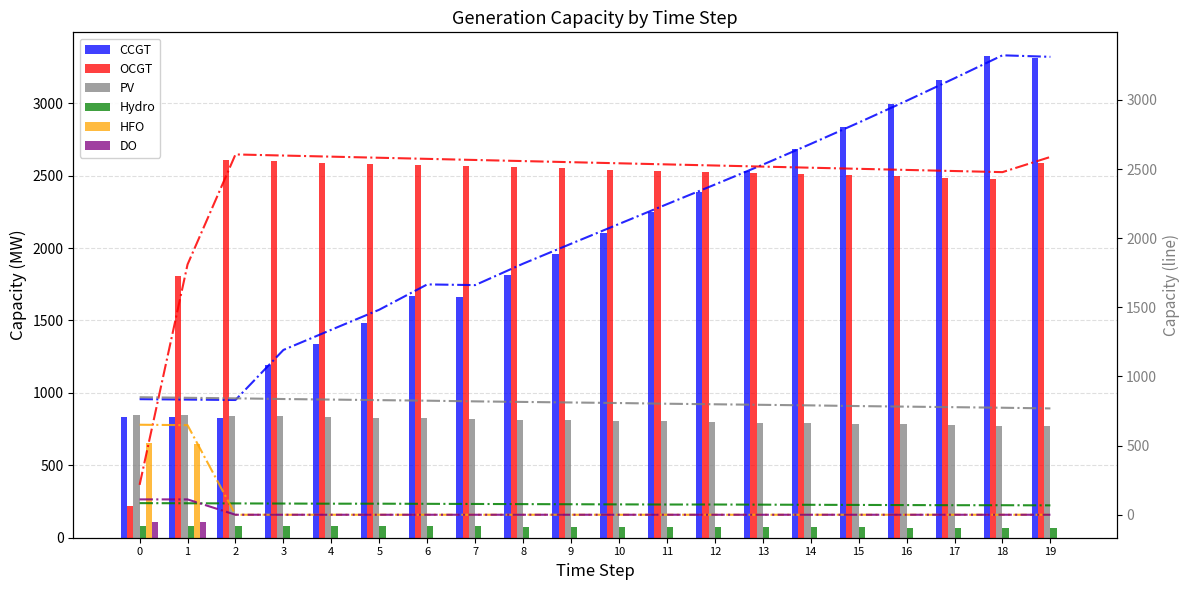

What is the difference between the maximum and minimum values in the CCGT series?

2493